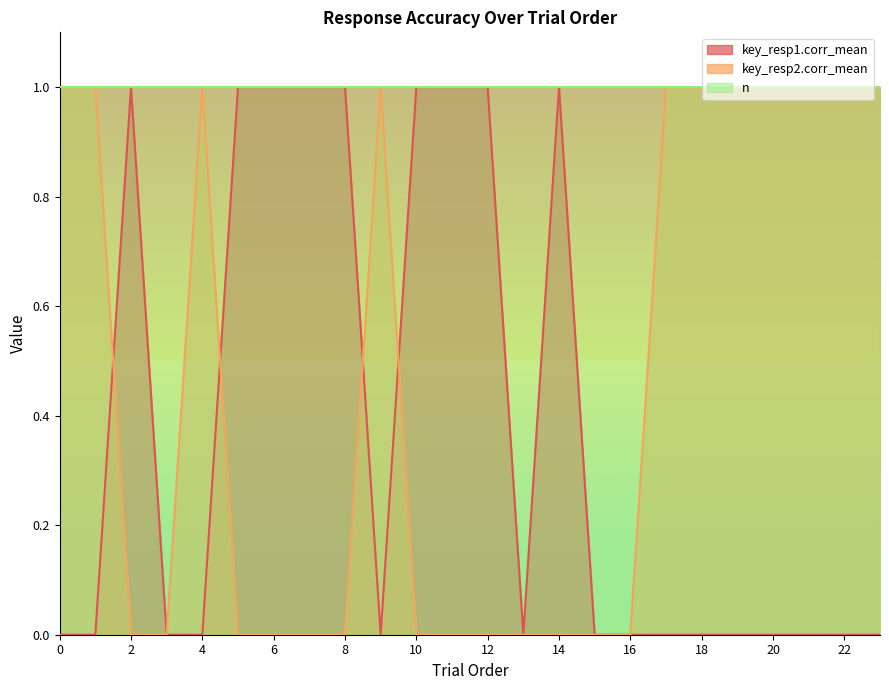

True or false: key_resp1.corr_mean has a value of 0 at 21.

True